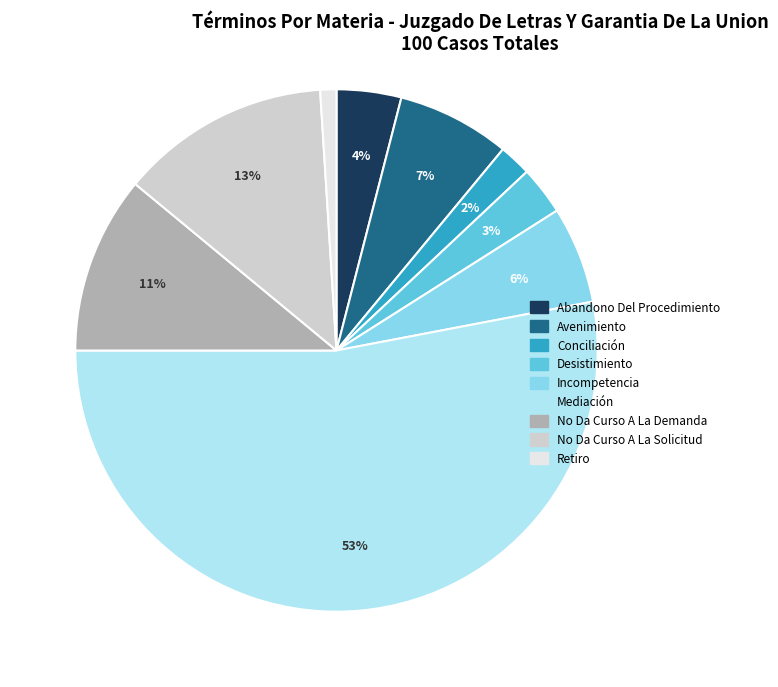

Combined, do Conciliación and Desistimiento account for over 50%?

No